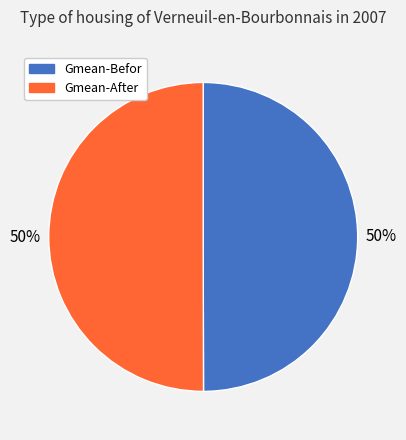

True or false: Gmean-After accounts for 42% of the total.

False